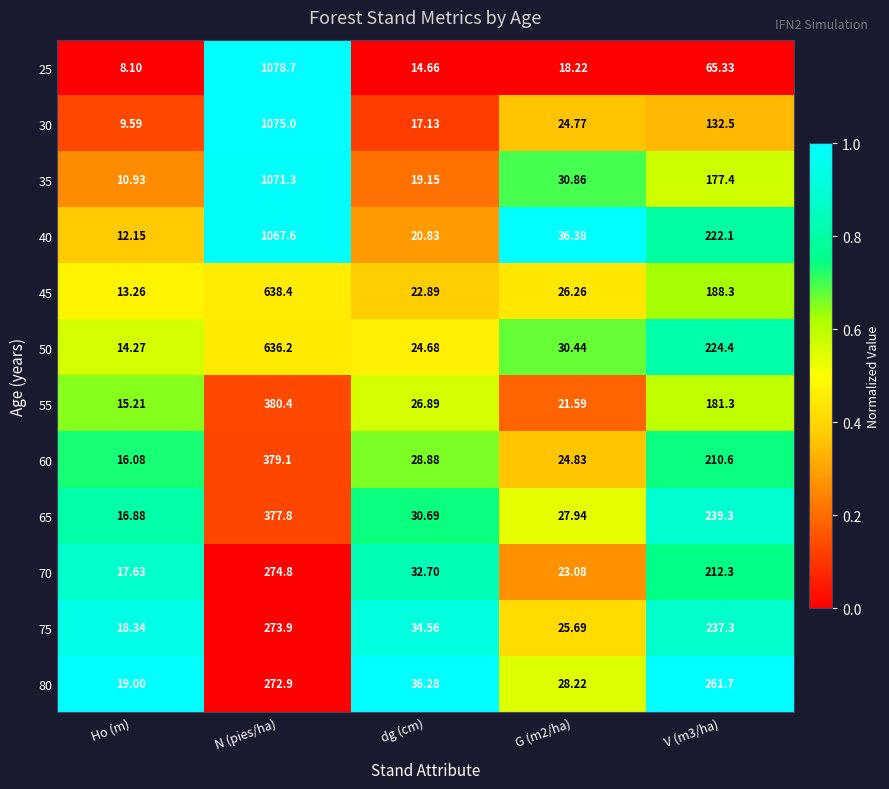

At which category is the sum across all series the highest?

N (pies/ha)